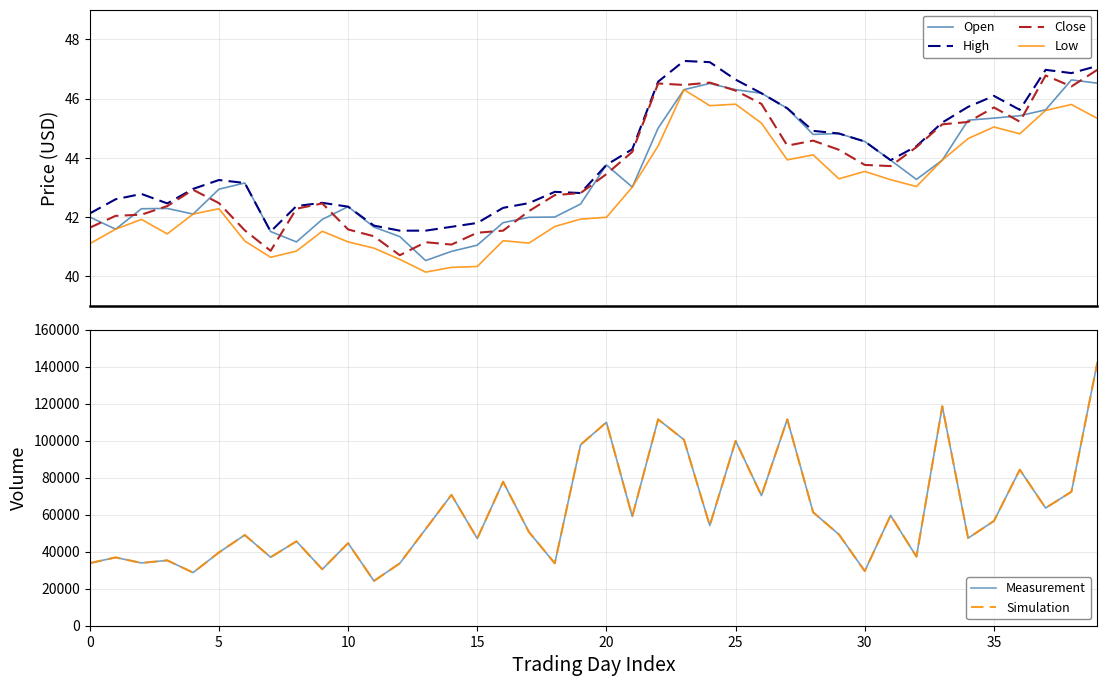

In High, how many points are lower than both neighbors (excluding endpoints)?

6